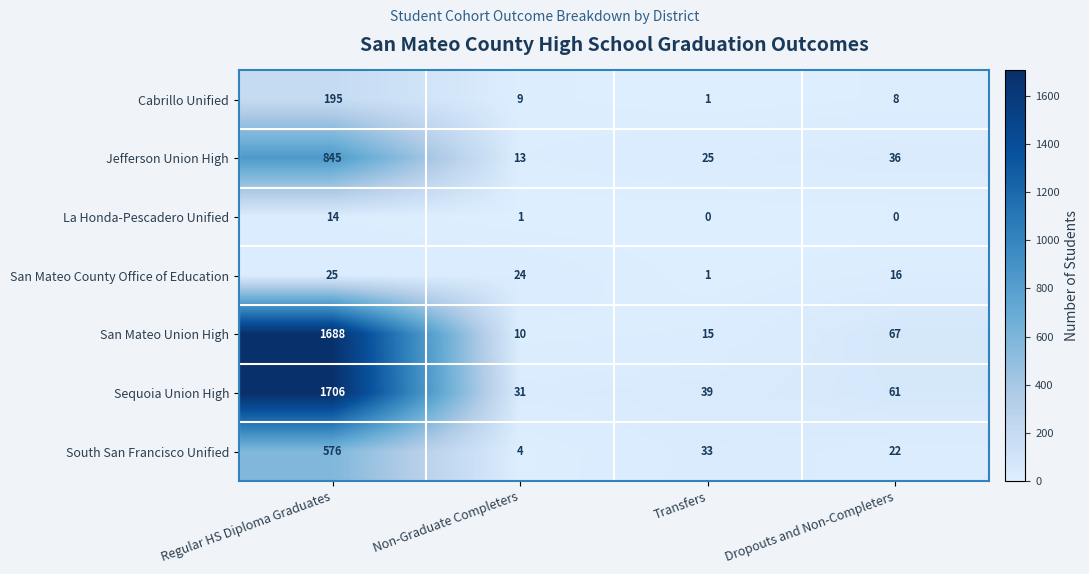

What is the sum of all San Mateo Union High values?

1780